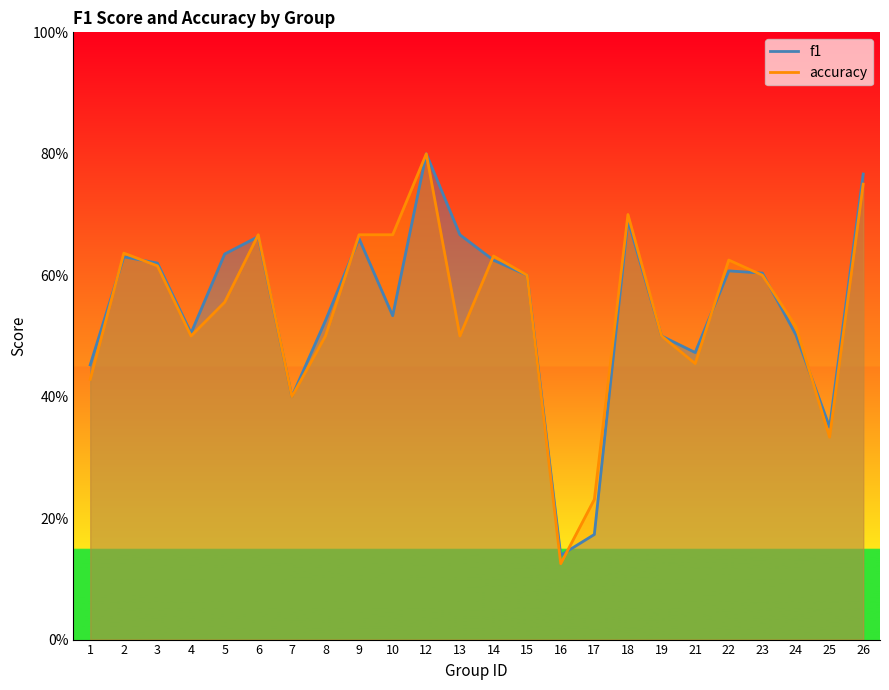

What is the greatest value displayed?

0.8